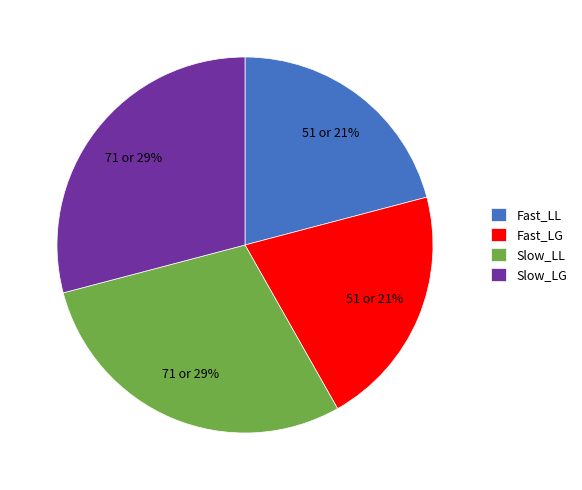

To the nearest percent, what is the combined percentage of Slow_LL and Slow_LG?

58%